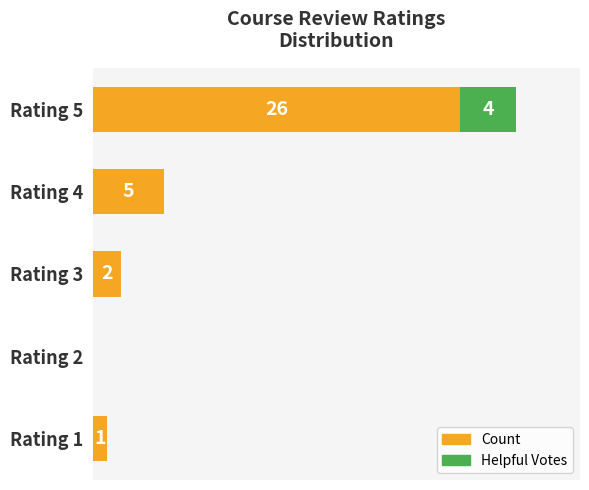

Where is Count nearest to the value 13?

Rating 4